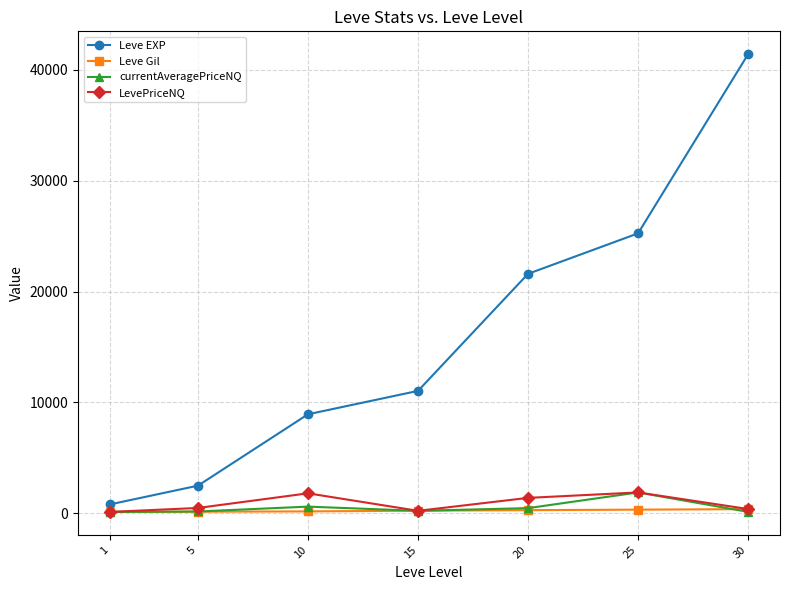

What is the value of the LevePriceNQ point at the 3rd from the left?

1799.1